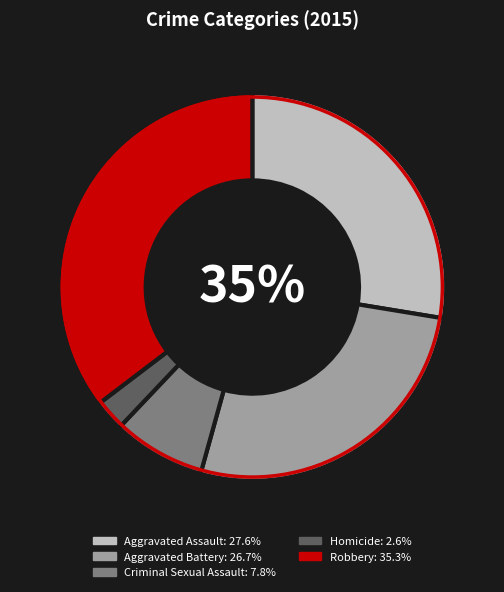

True or false: Robbery accounts for 35% of the total.

True